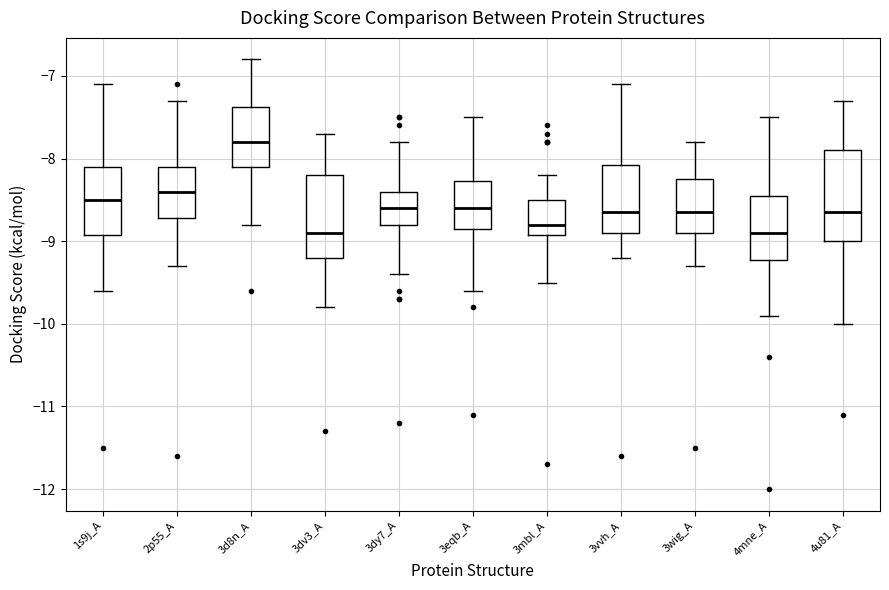

Which box's median line is the highest?

3d8n_A